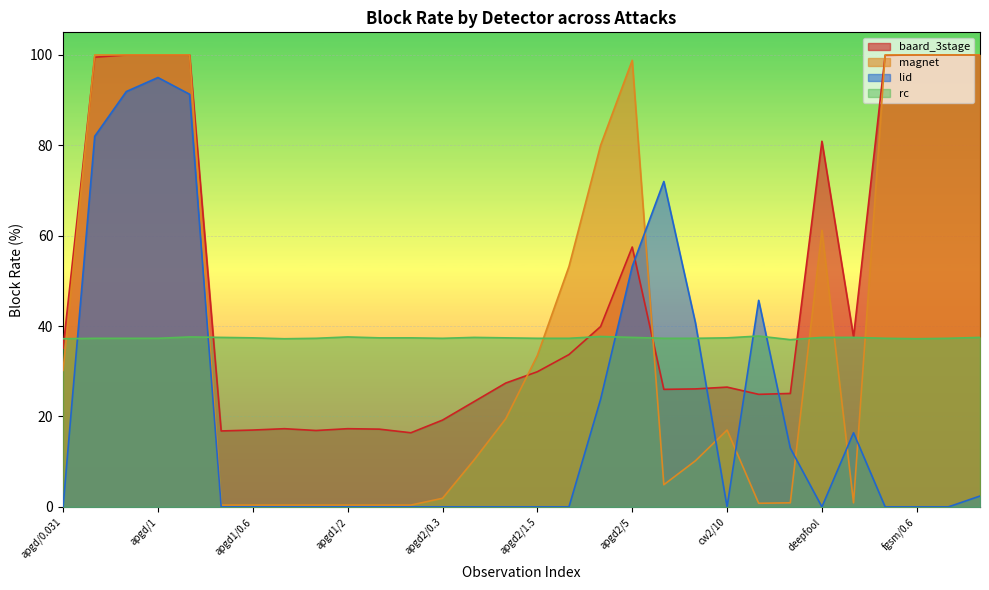

How many lines are shown in the chart?

4